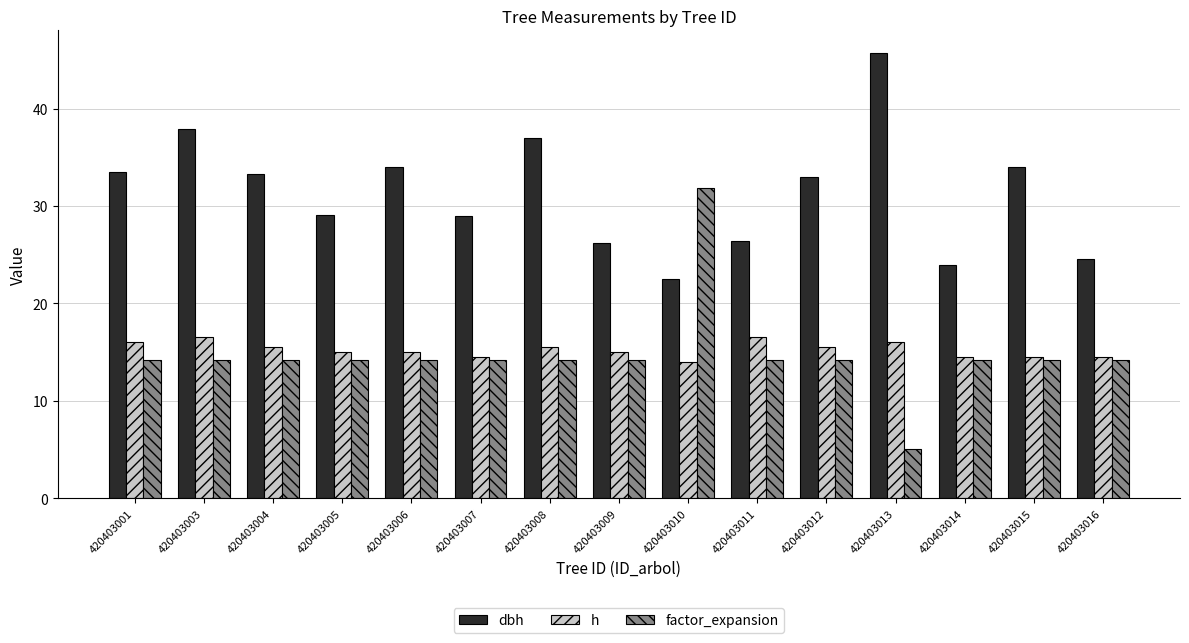

What is the sum of the factor_expansion values at 420403005 and 420403006?

28.3